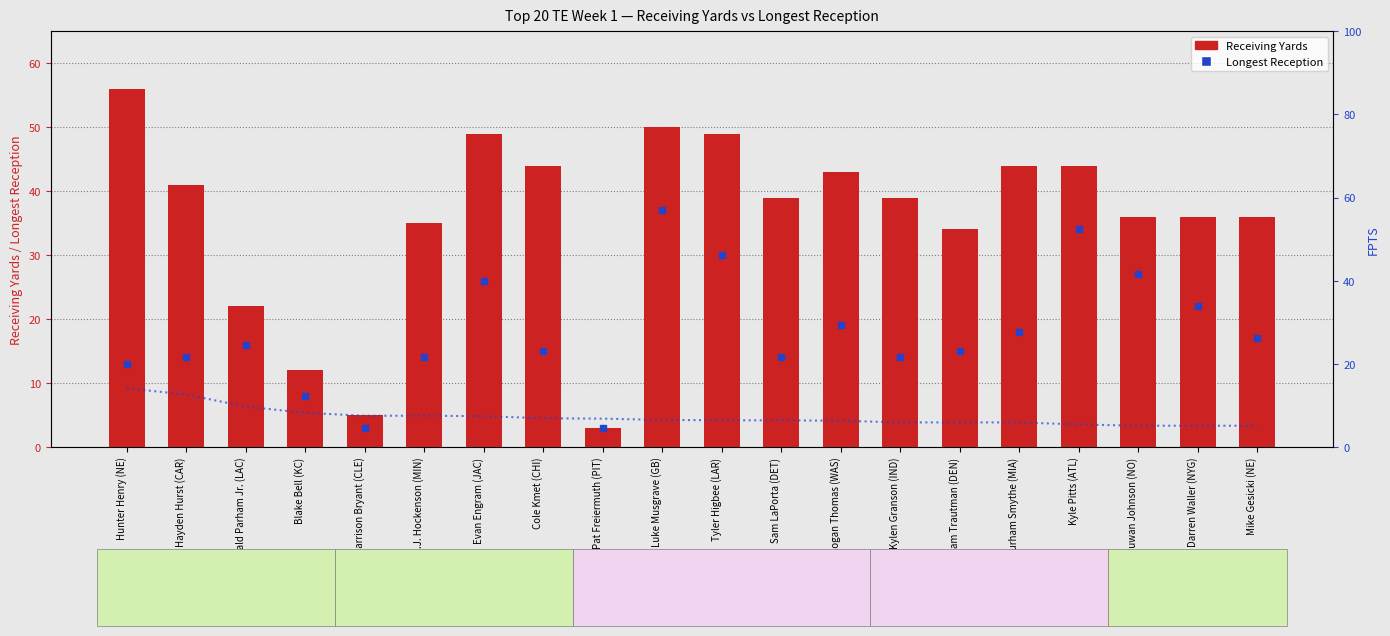

What position from the right is Cole Kmet (CHI)?

13